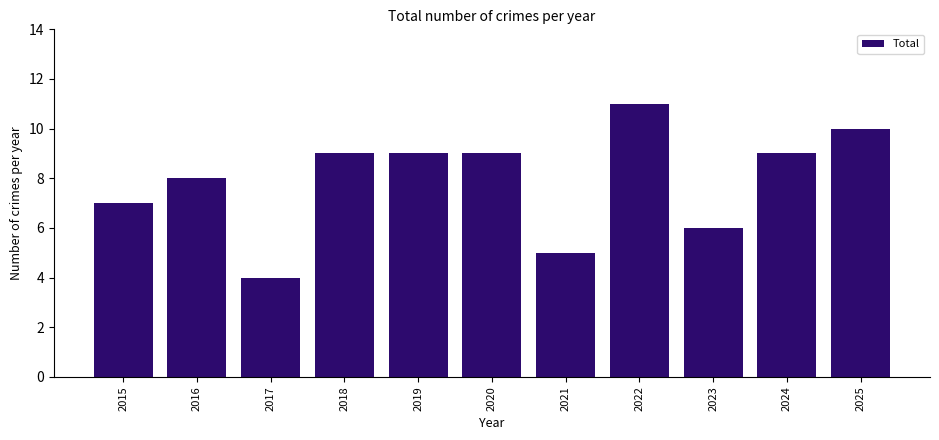

Between 2020 and 2025, which is larger?

2025